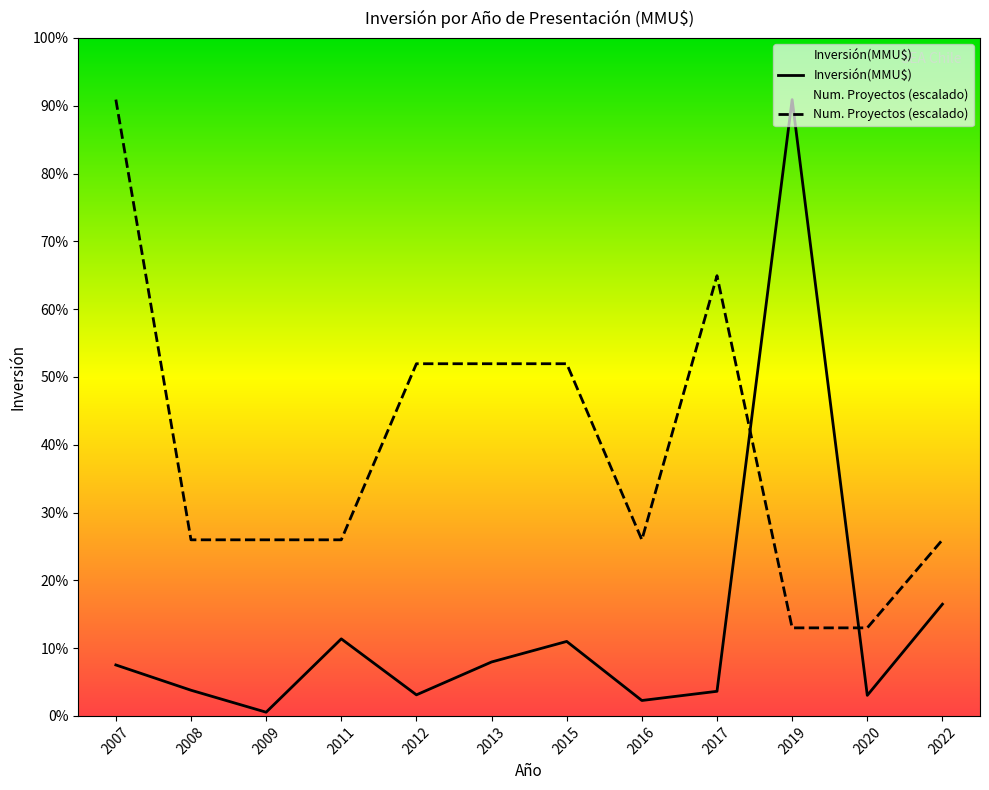

What are all the series names shown in the legend?

Inversión(MMU$), Num. Proyectos (escalado)